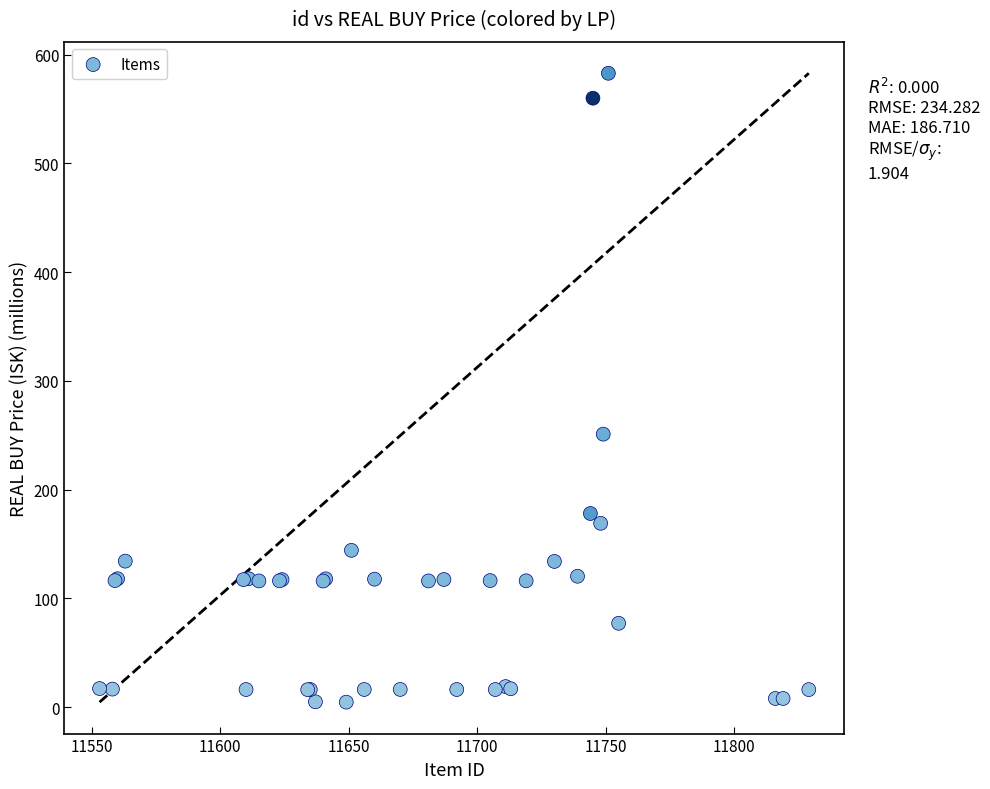

What Y value in the scatter plot is closest to 293?

251.0